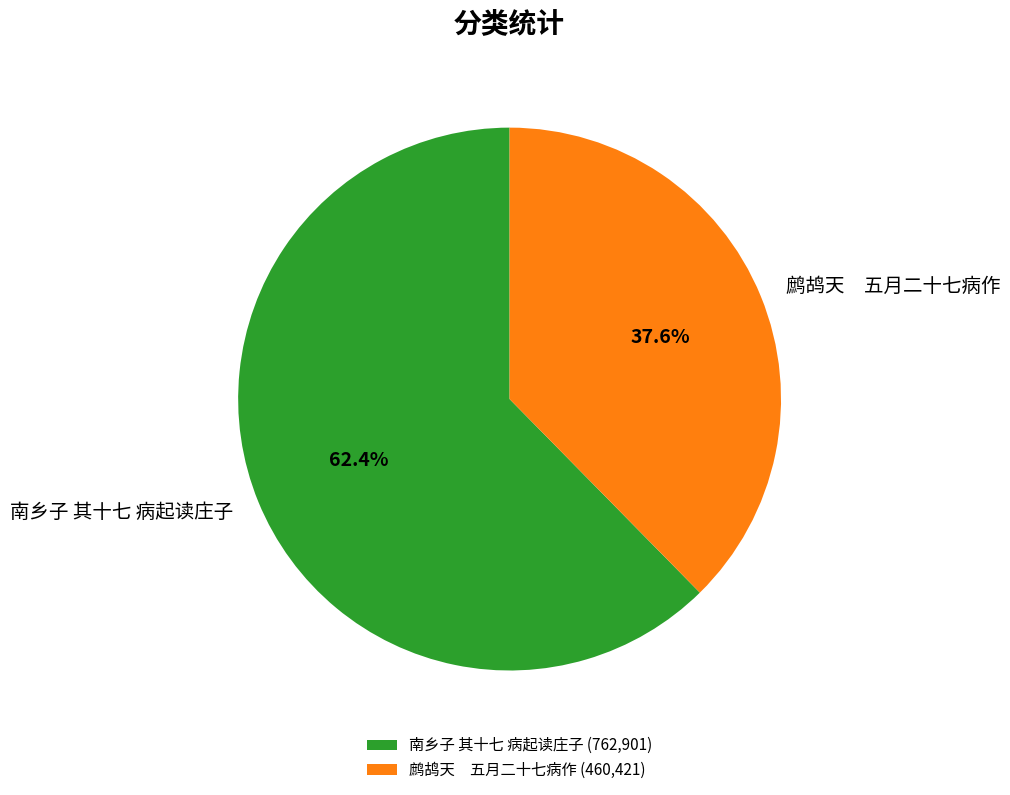

Is 南乡子 其十七 病起读庄子 the majority of the pie?

Yes